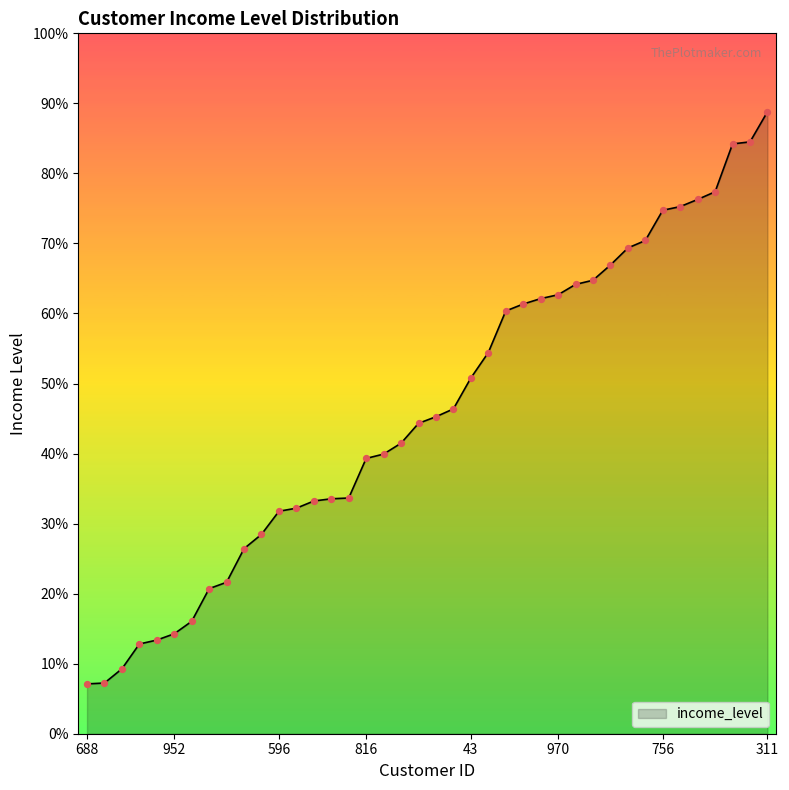

Does the chart have visible grid lines?

No